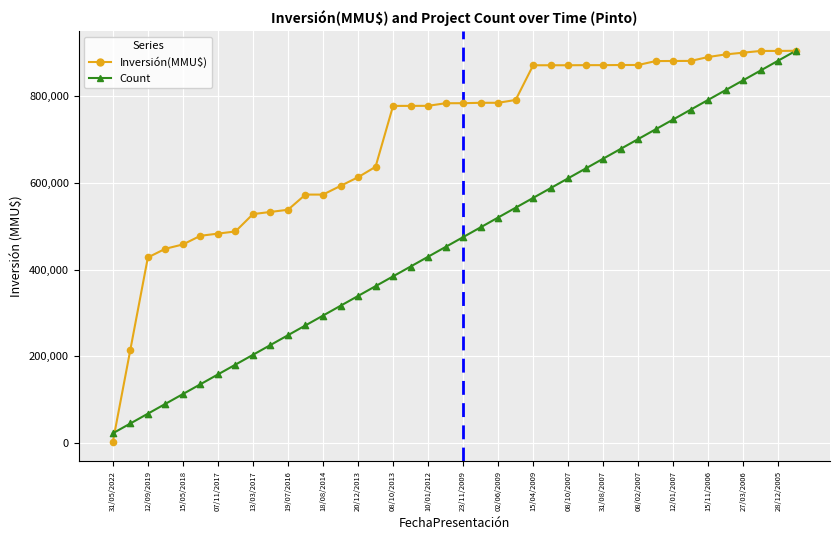

Which series has the largest total across all categories?

Inversión(MMU$)